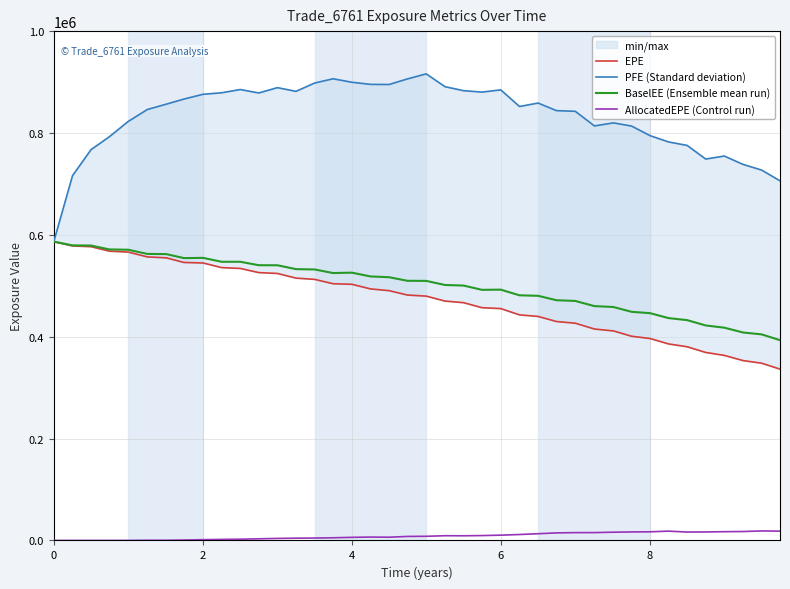

What is the value of the EPE point at the 28th from the left?

429855.0